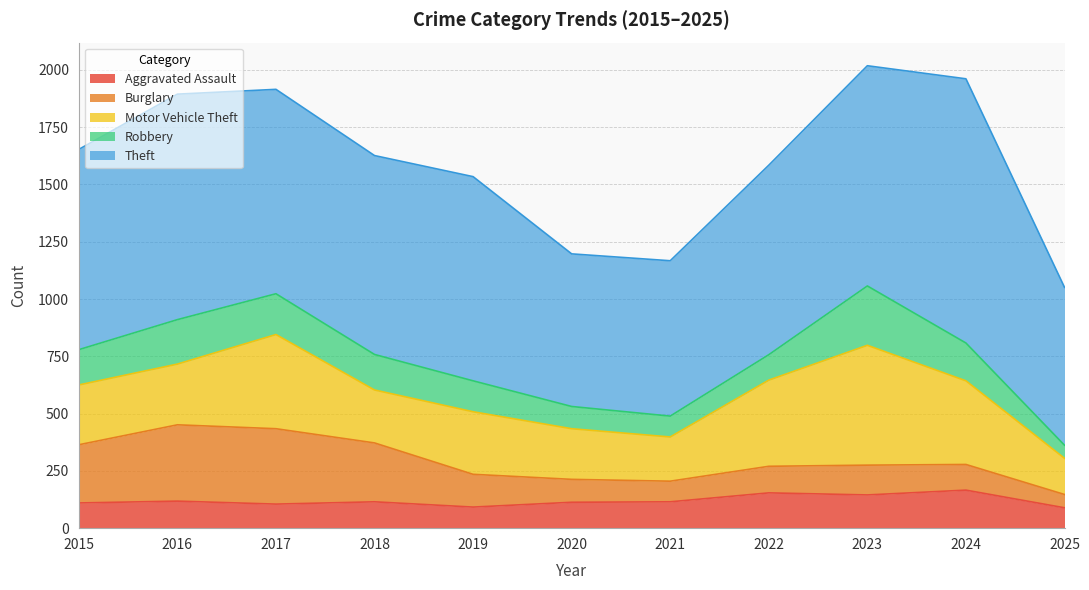

What value does the Robbery series have at 2025, to the nearest 50?

50